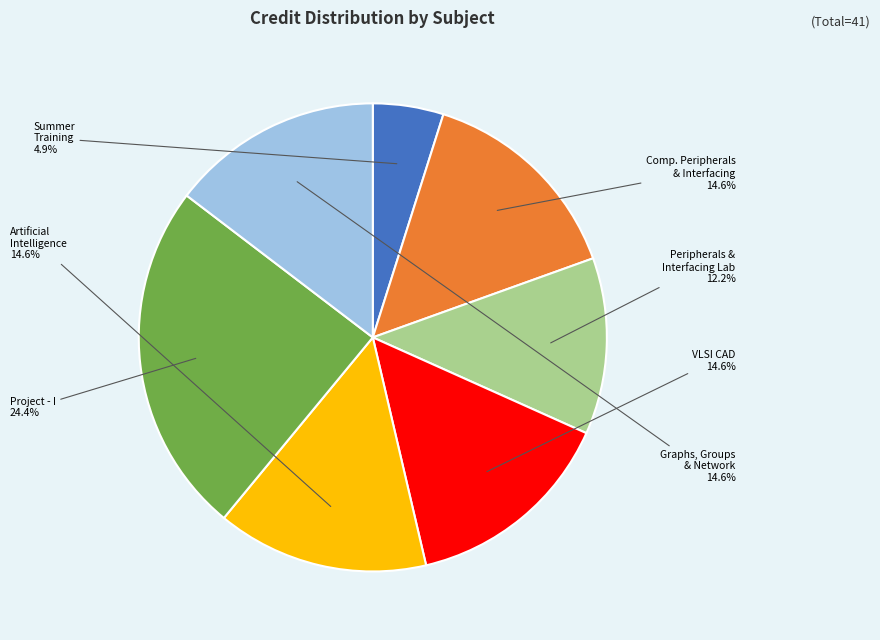

Is there a majority slice in this chart?

No